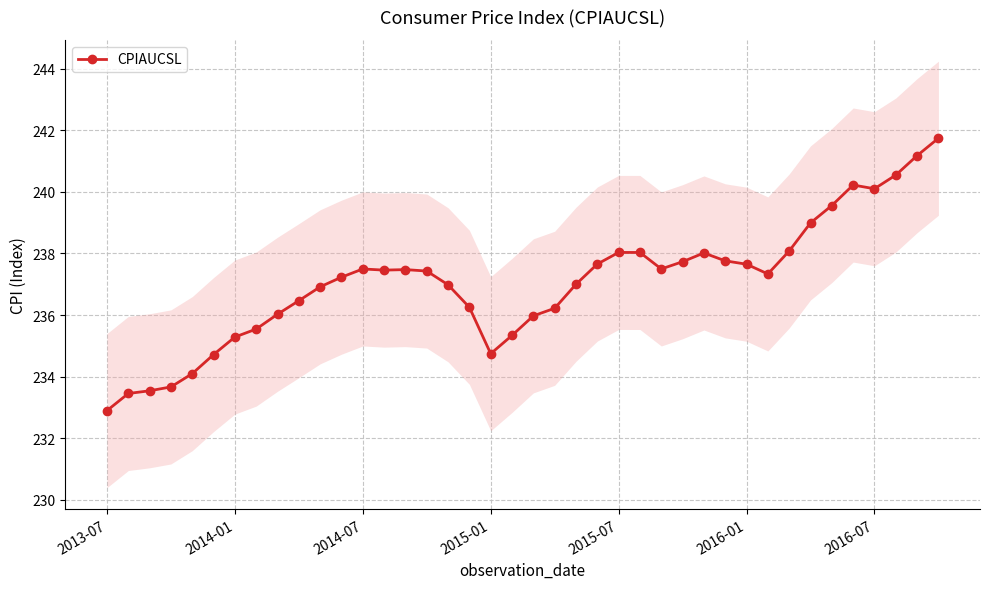

Read the value at 14.

237.5